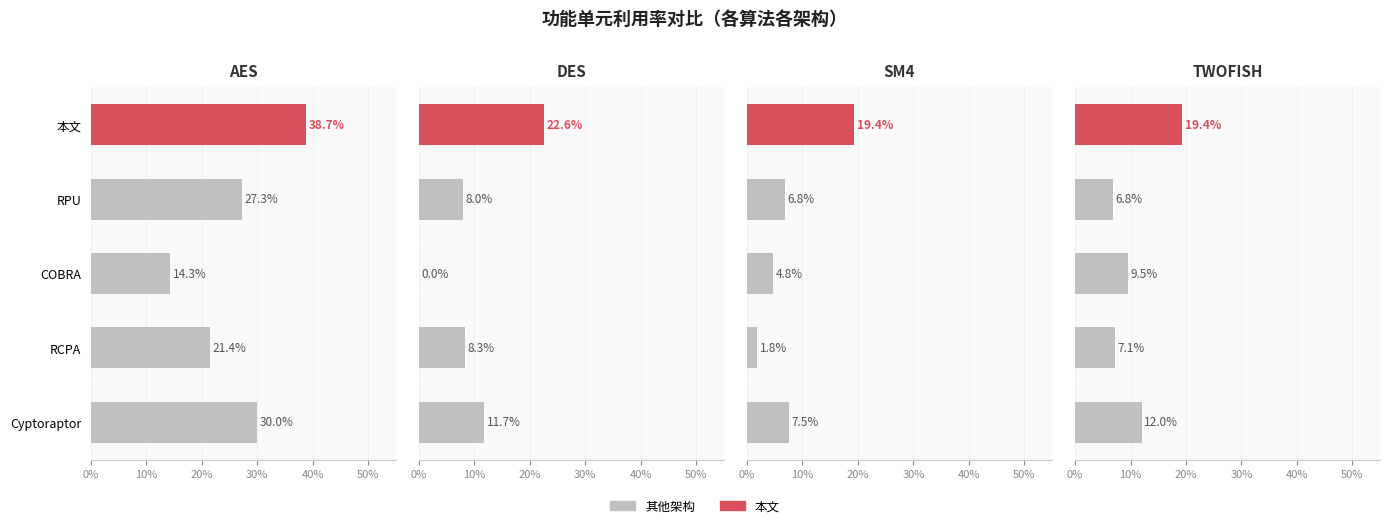

What position from the left is Cyptoraptor?

1